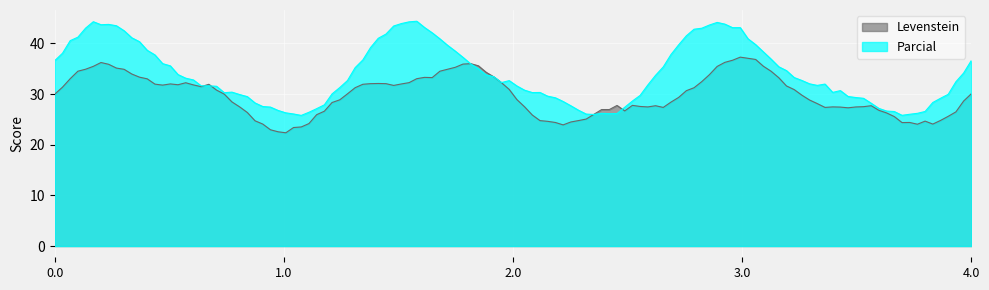

What is the difference between the maximum and minimum values in the Levenstein series?

14.9